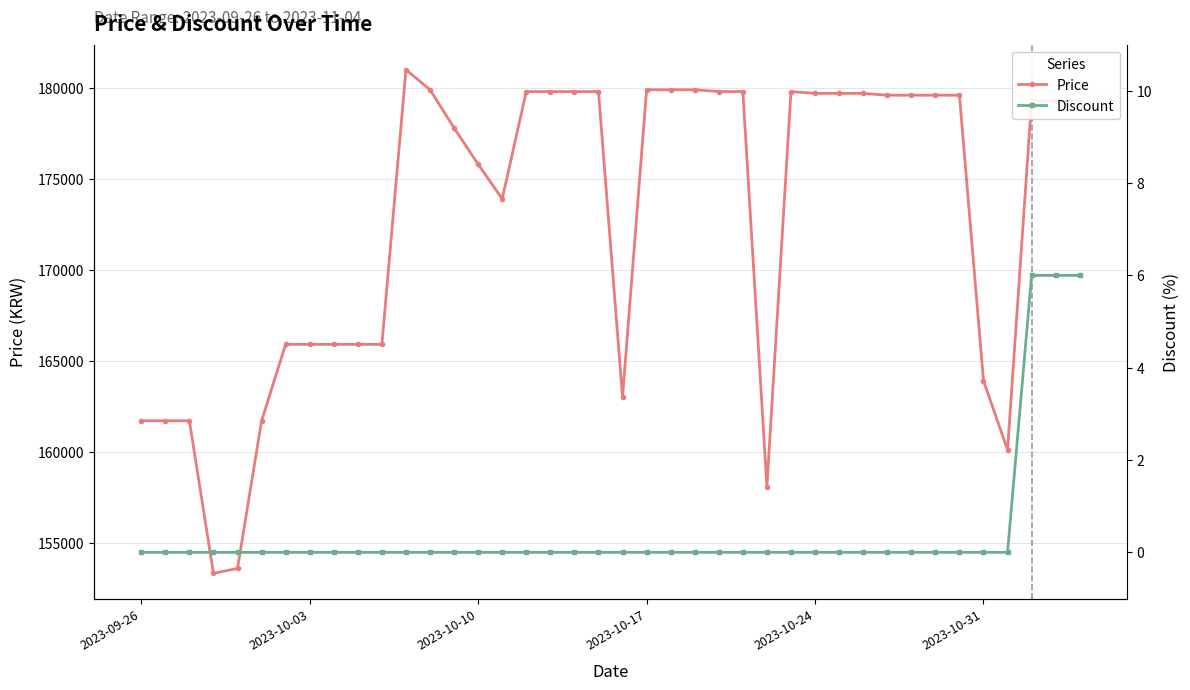

How many values in the Price series are below 179300?

18